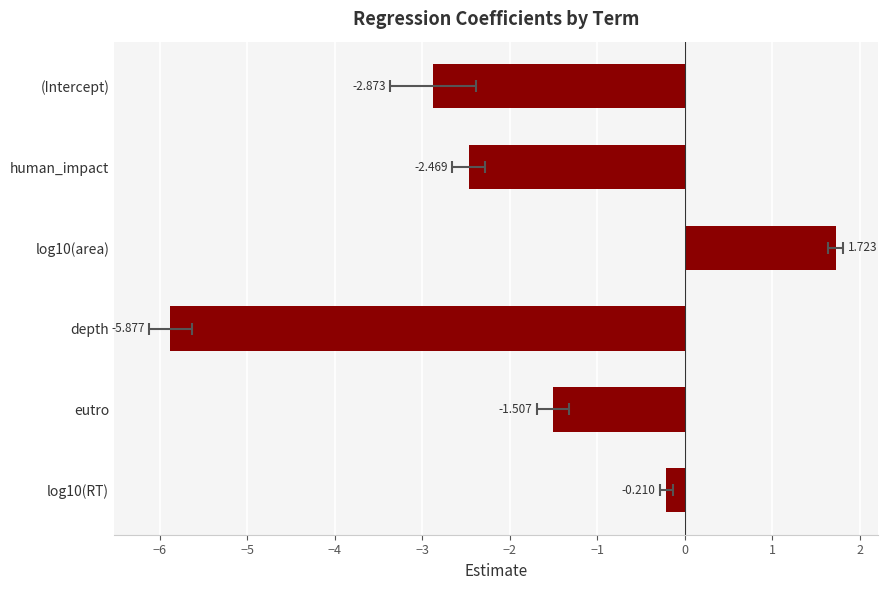

Are the bars grouped side by side (vs. stacked)?

No